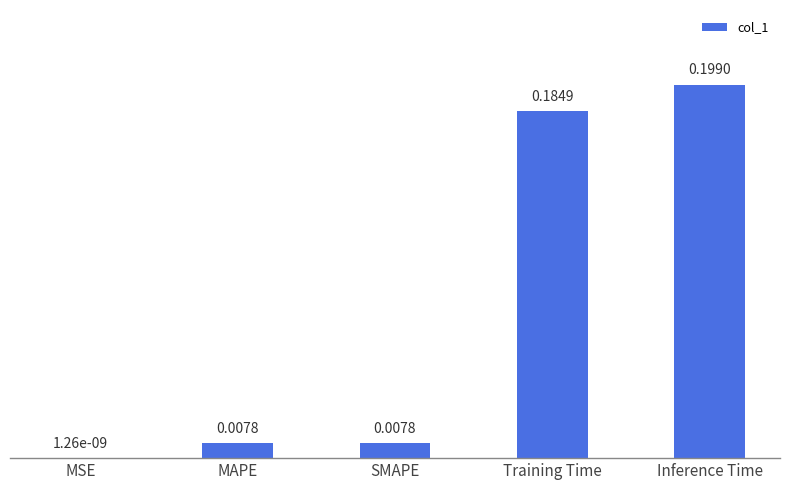

What is the sum of all values?

0.4